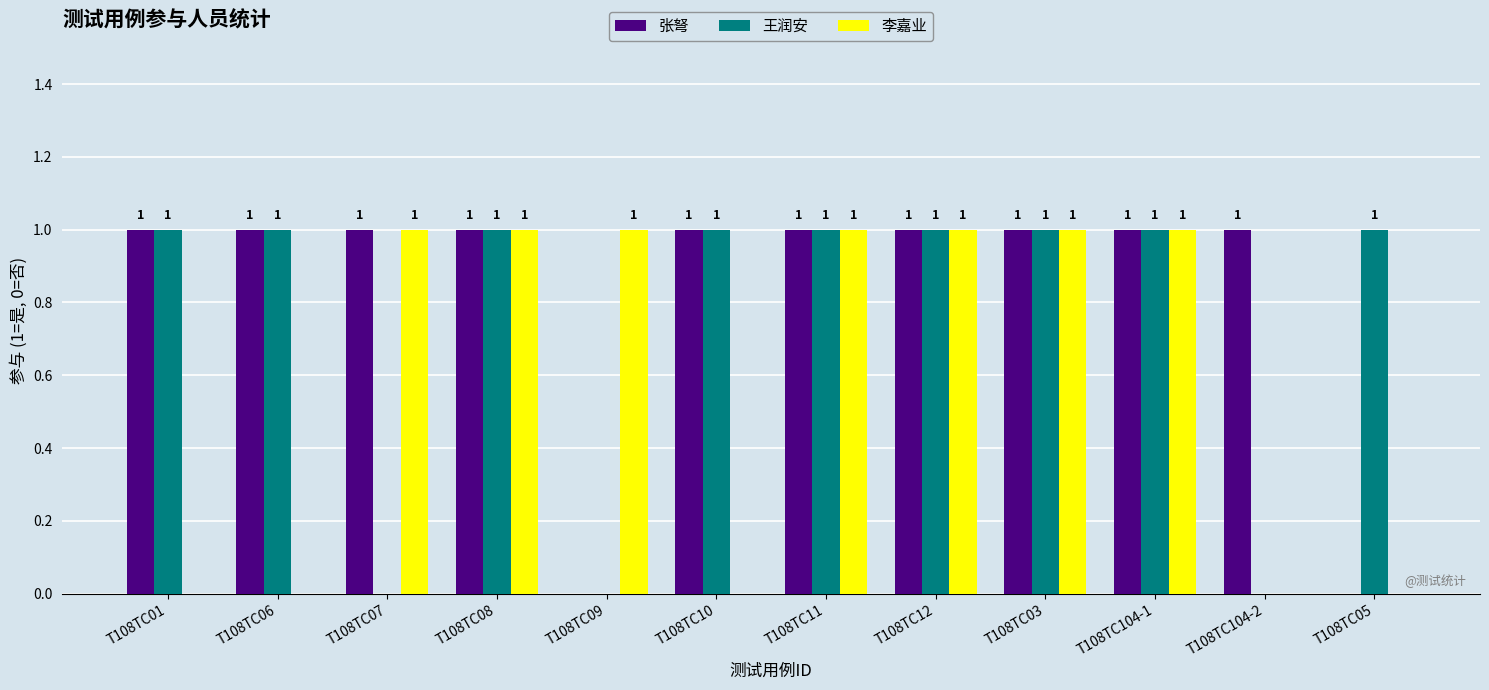

Reading left to right, list all the values displayed in this chart.

张弩: 1	1	1	1	0	1	1	1	1	1	1	0
王润安: 1	1	0	1	0	1	1	1	1	1	0	1
李嘉业: 0	0	1	1	1	0	1	1	1	1	0	0